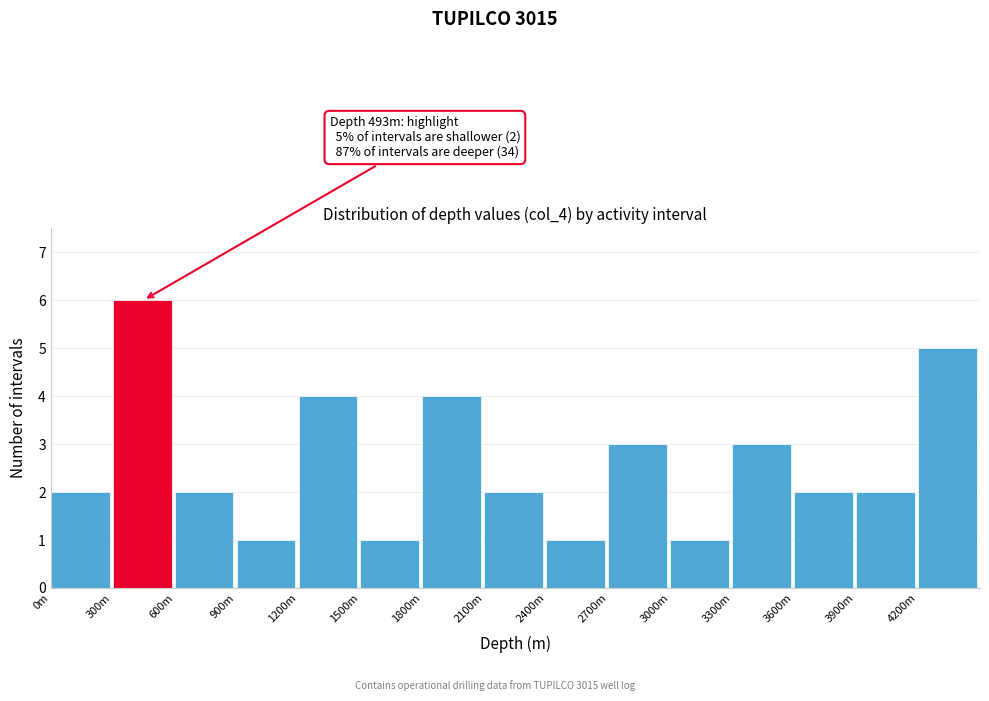

Reading left to right, list all the values displayed in this chart.

2	6	2	1	4	1	4	2	1	3	1	3	2	2	5